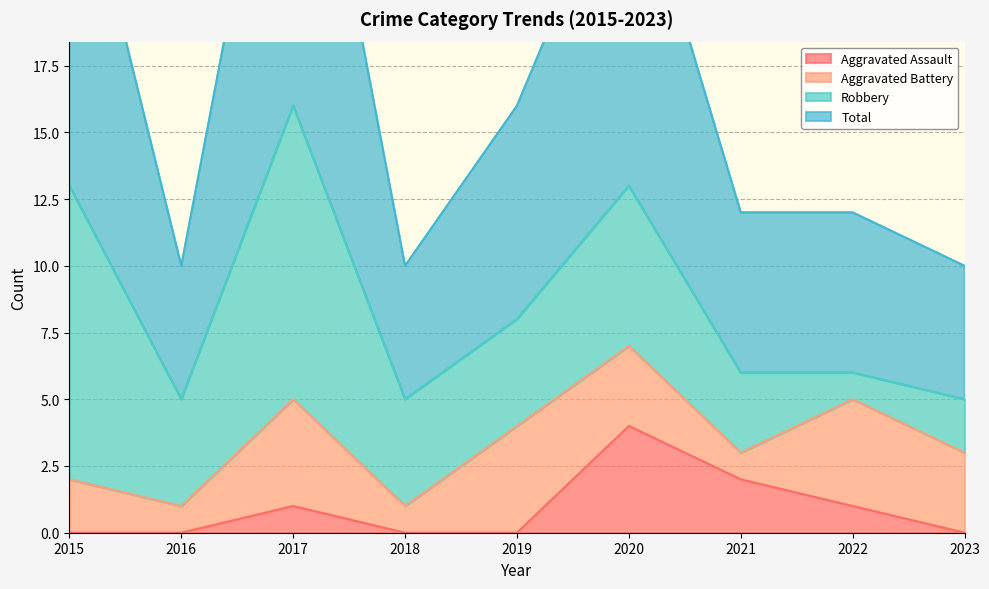

How many interior local valleys does the Total series have?

2